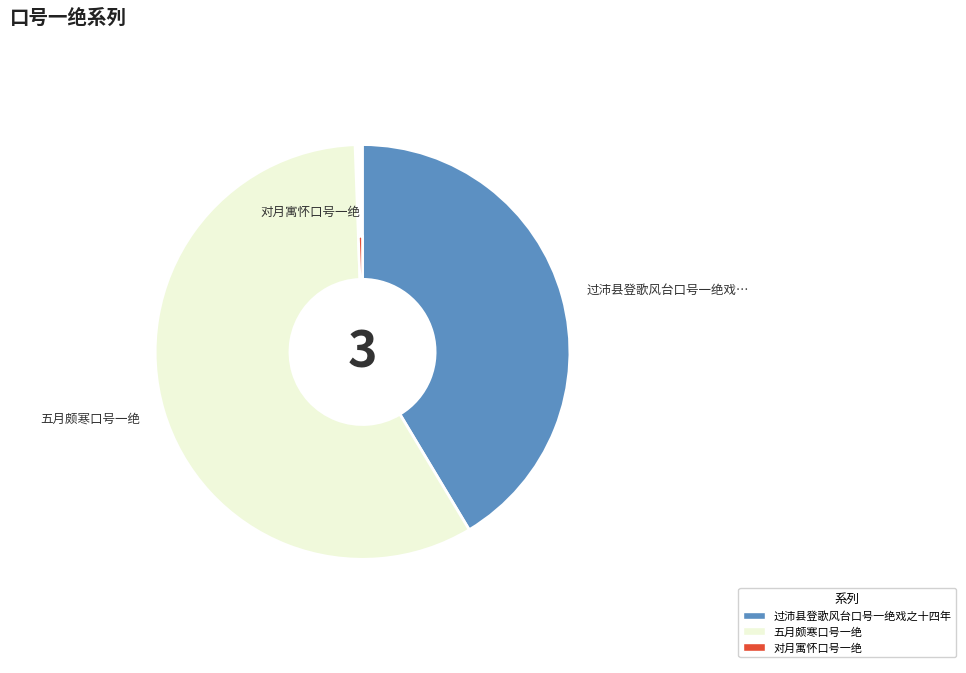

What is the change in value from 过沛县登歌风台口号一绝戏之十四年 to 五月颇寒口号一绝?

+224986